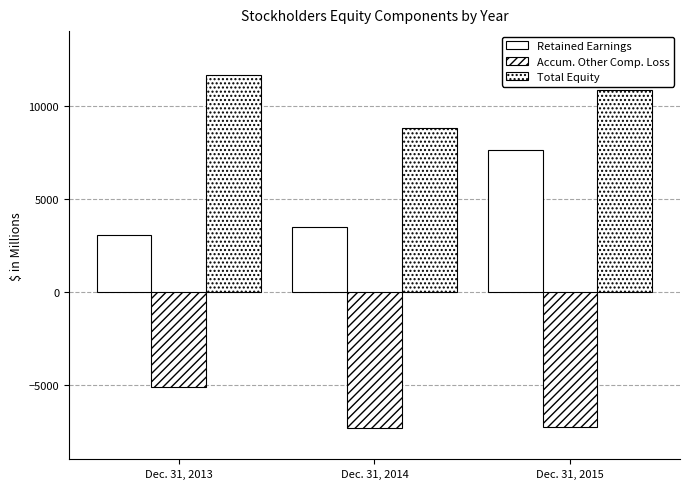

Rank the series at Dec. 31, 2013 from lowest to highest value.

Accum. Other Comp. Loss, Retained Earnings, Total Equity